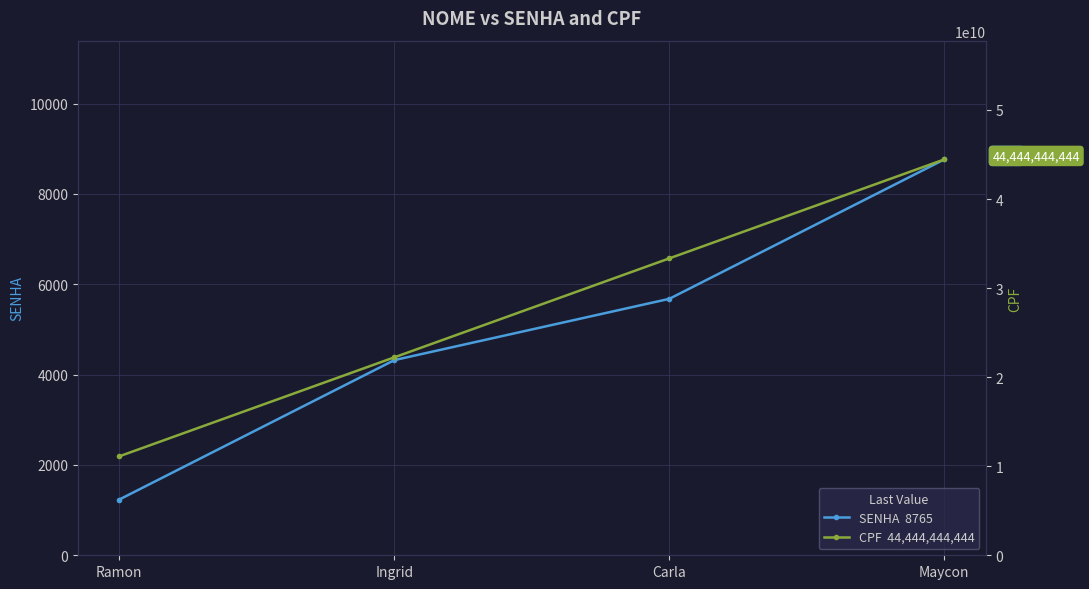

What is the label of the 4th point from the left?

Maycon